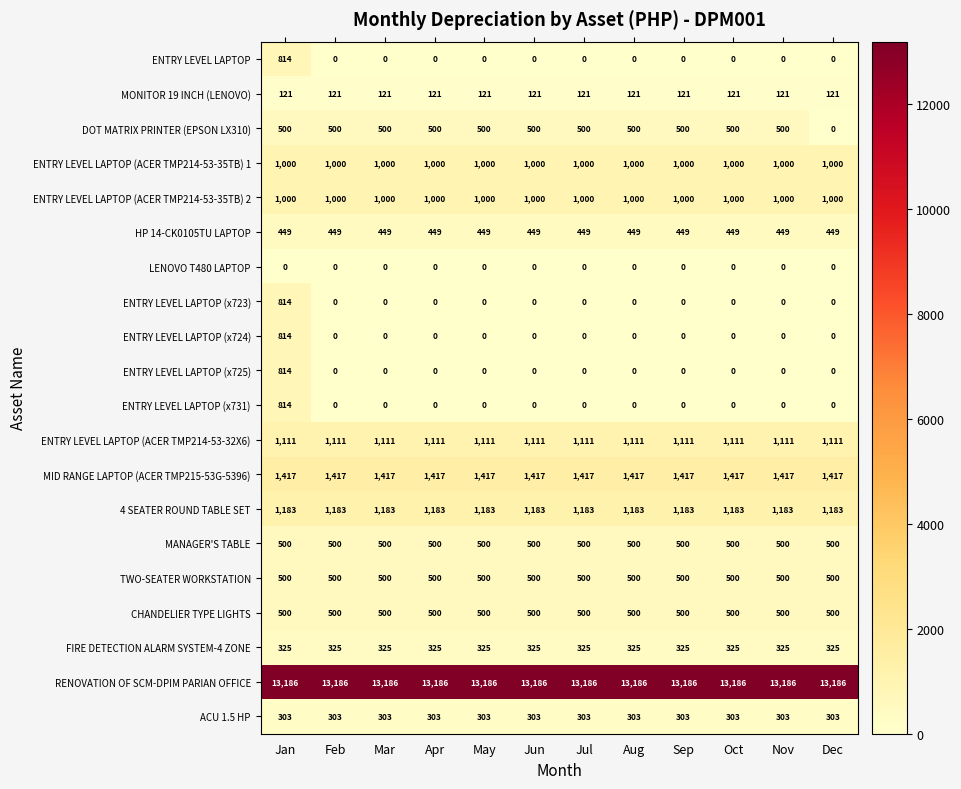

What is the spread (max minus min) of values at Mar?

13186